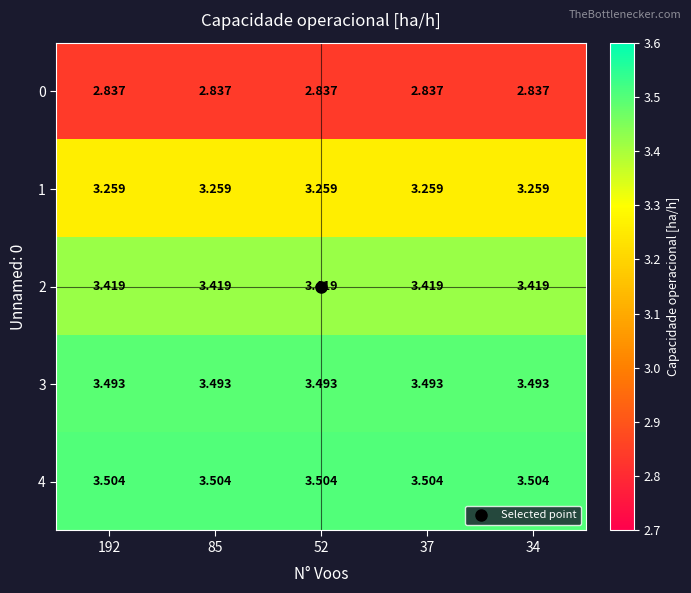

Rank the series at 37 from lowest to highest value.

0, 1, 2, 3, 4